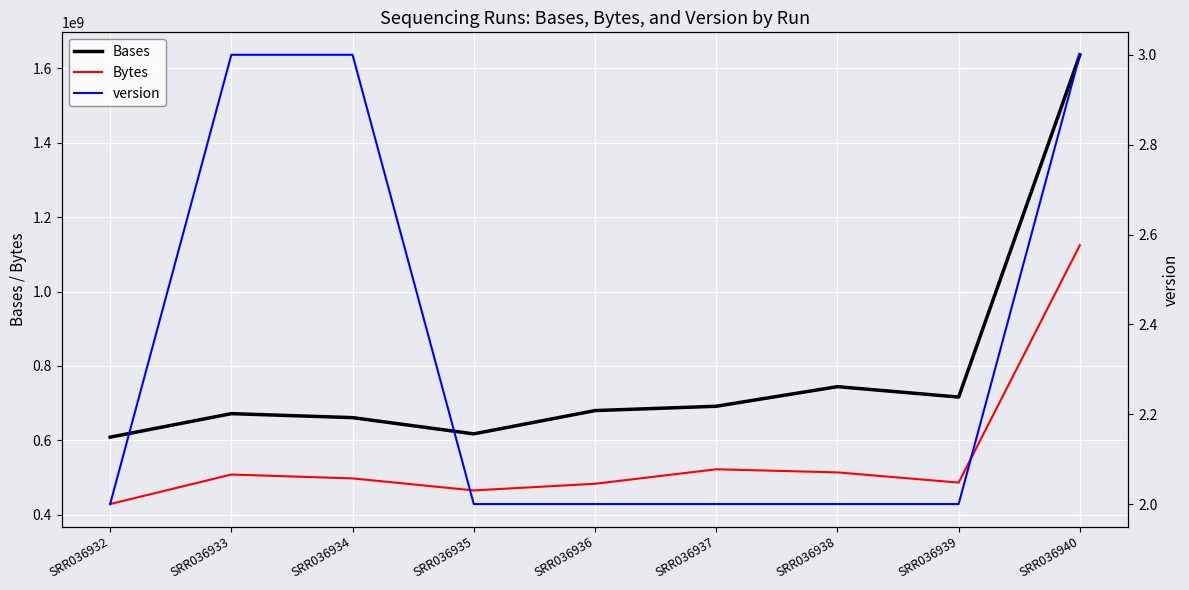

What is the lowest value of the Bytes series?

428727825